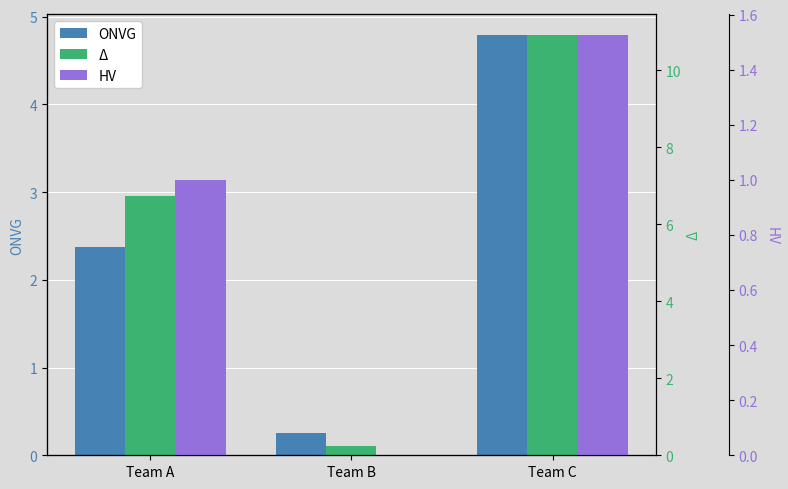

How many data points in Δ are less than 6?

1